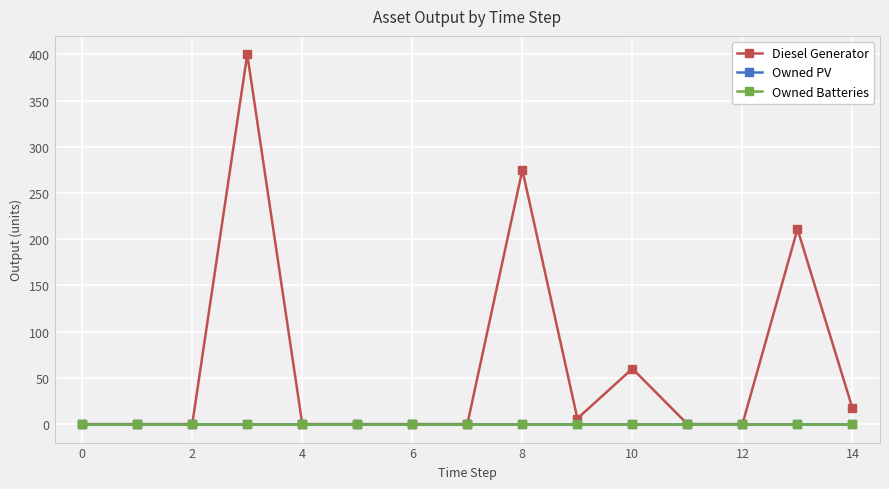

Is this an area chart (filled region under the line)?

No